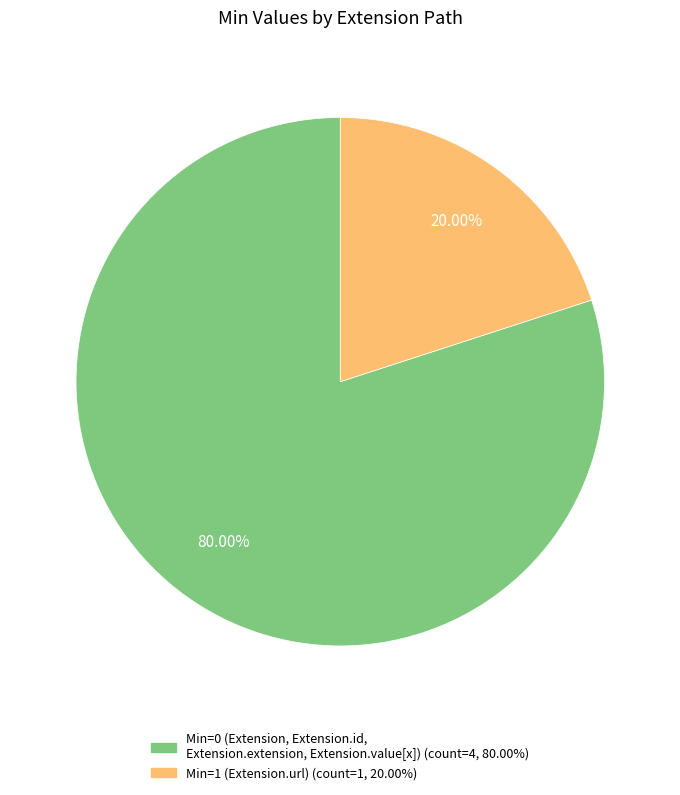

Is there any slice that represents more than half of the pie?

Yes